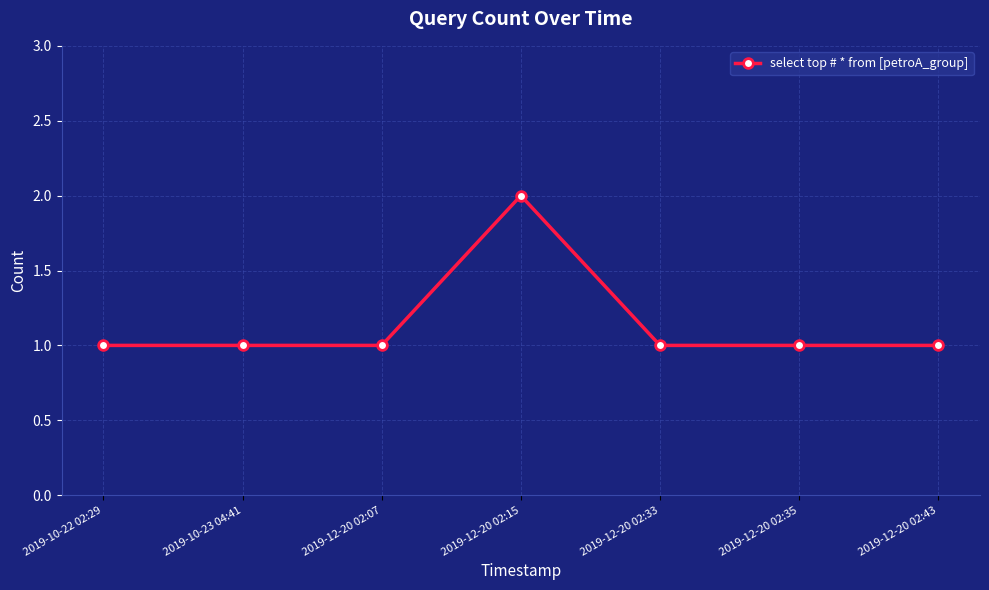

What is the ratio of the value at 2019-12-20 02:07 to the value at 2019-12-20 02:35?

1.0